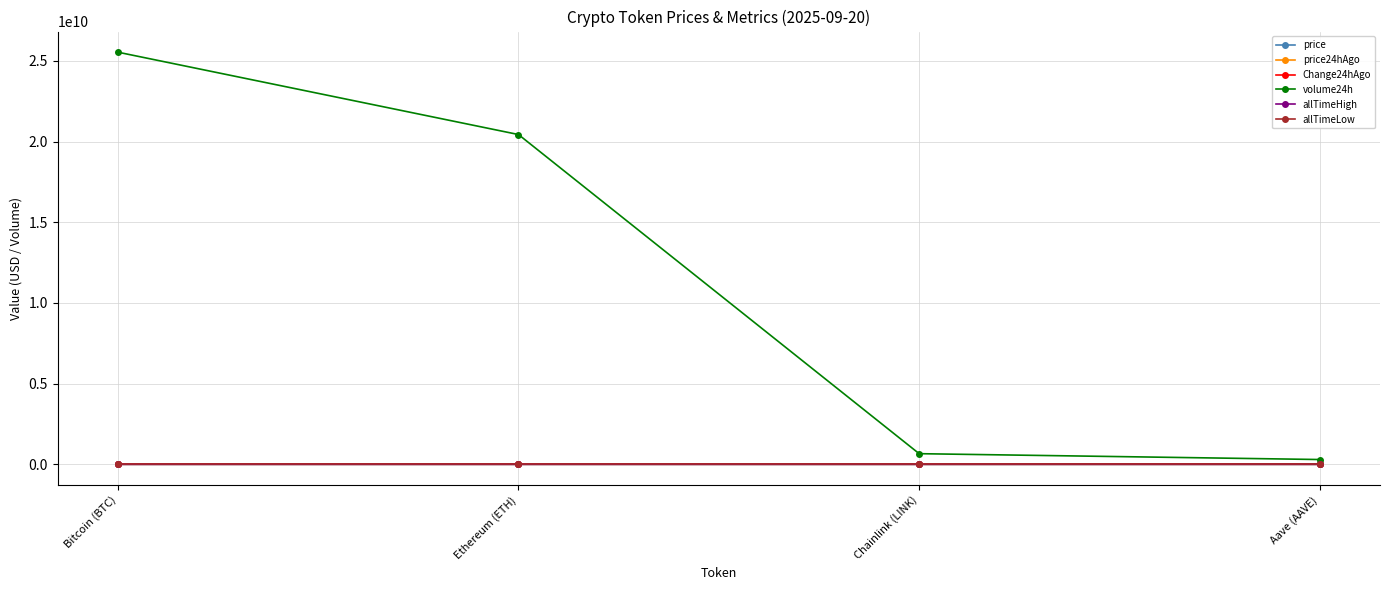

What are all the series names shown in the legend?

price, price24hAgo, Change24hAgo, volume24h, allTimeHigh, allTimeLow